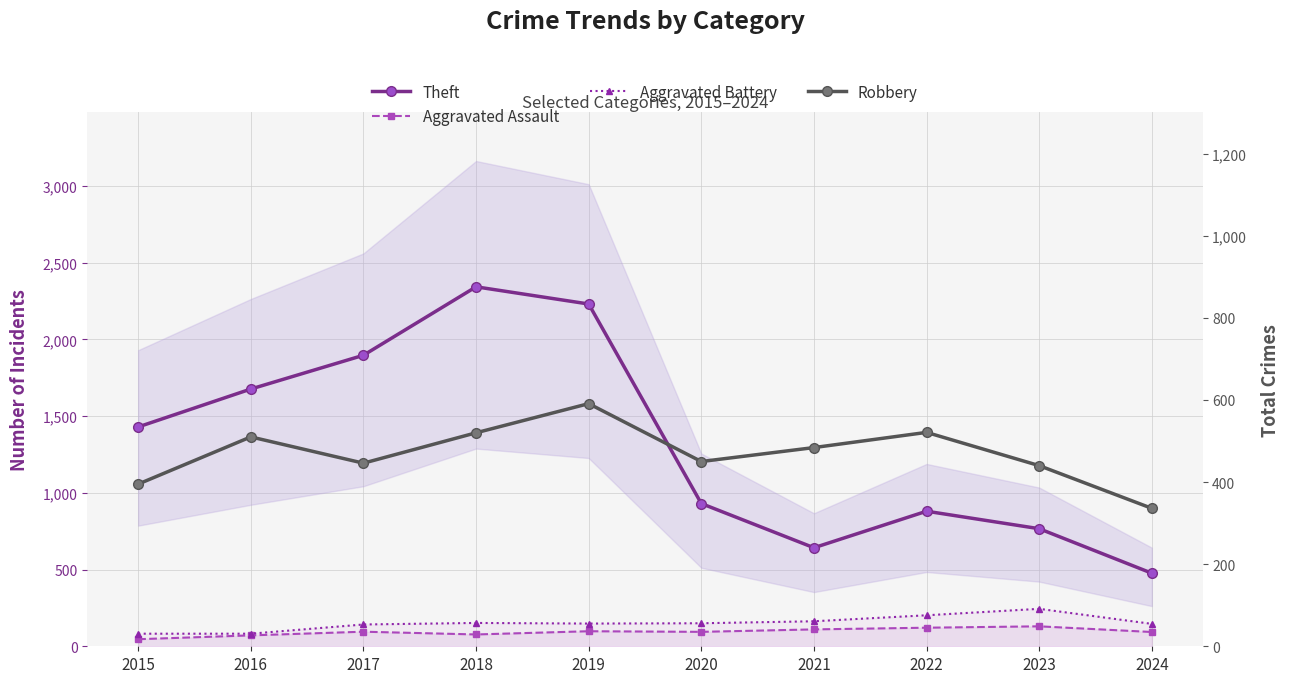

Which series has the largest total across all categories?

Theft